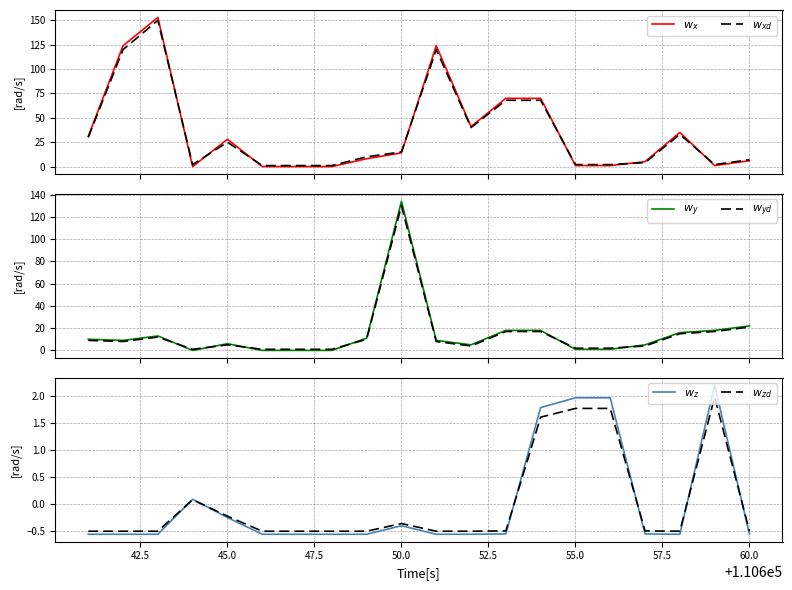

Which series has the largest total across all categories?

$w_x$